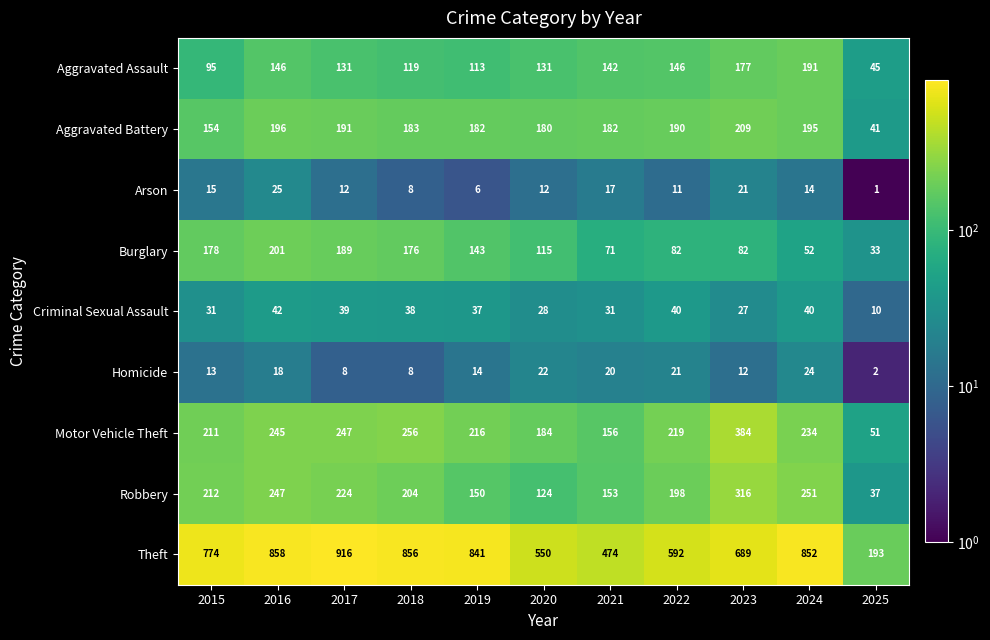

Where is Motor Vehicle Theft nearest to the value 217?

2019